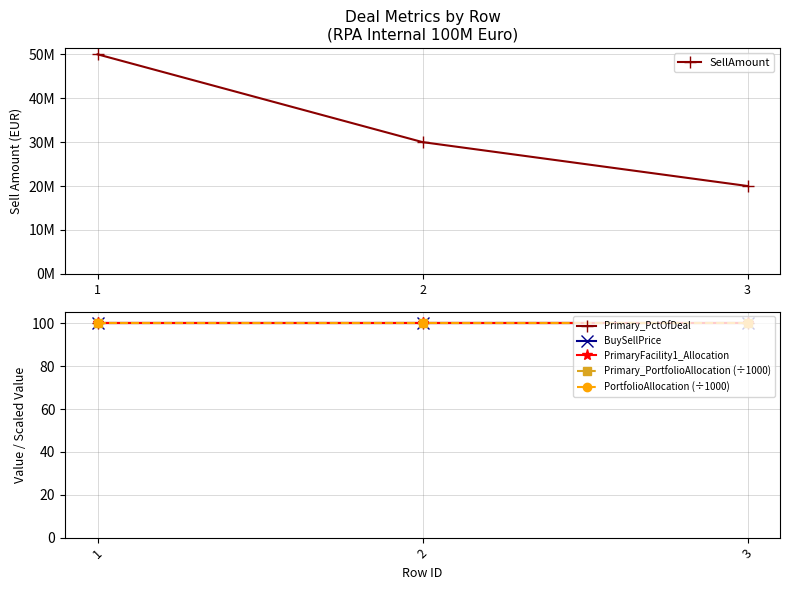

Reading left to right, list all the values displayed in this chart.

SellAmount: 1=50000000	2=30000000	3=20000000
Primary_PctOfDeal: 1=100	2=100	3=100
BuySellPrice: 1=100	2=100	3=100
PrimaryFacility1_Allocation: 1=100	2=100	3=100
Primary_PortfolioAllocation (÷1000): 1=100	2=100	3=100
PortfolioAllocation (÷1000): 1=100	2=100	3=100